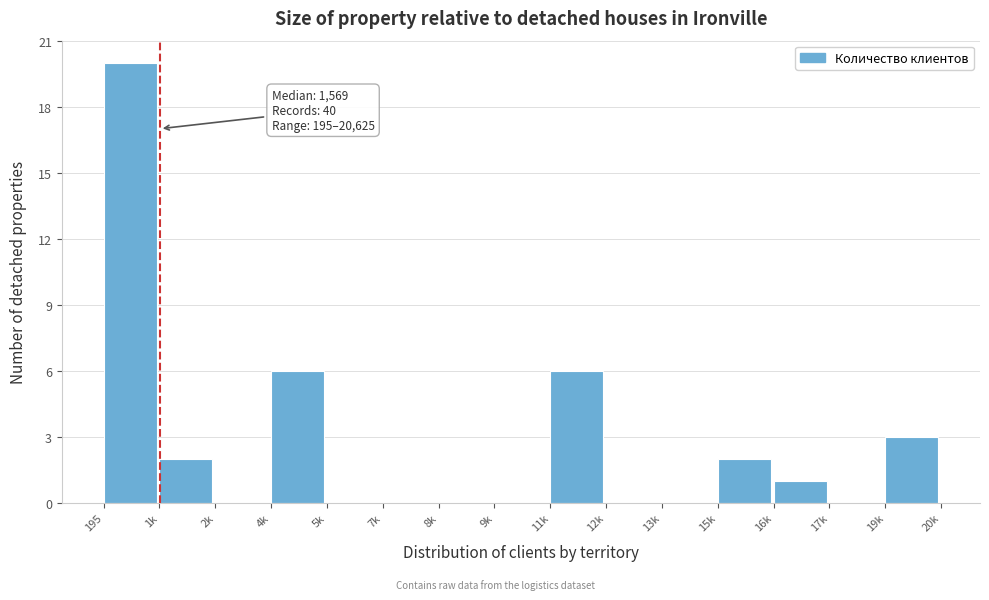

Reading left to right, list all the values displayed in this chart.

195=20	1k=2	2k=0	4k=6	5k=0	7k=0	8k=0	9k=0	11k=6	12k=0	13k=0	15k=2	16k=1	17k=0	19k=3